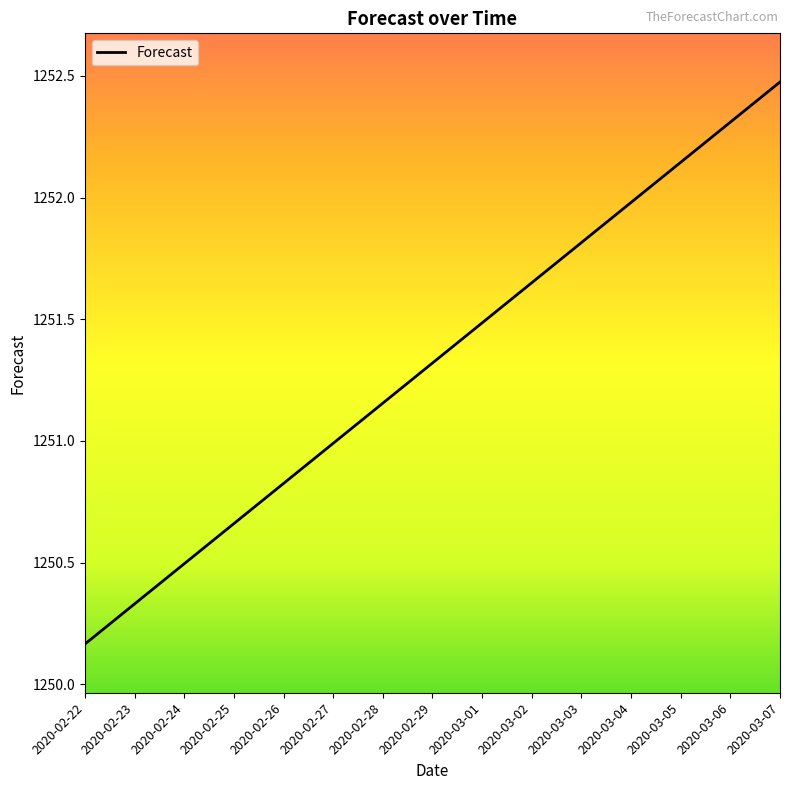

What position from the right is 2020-03-02?

6